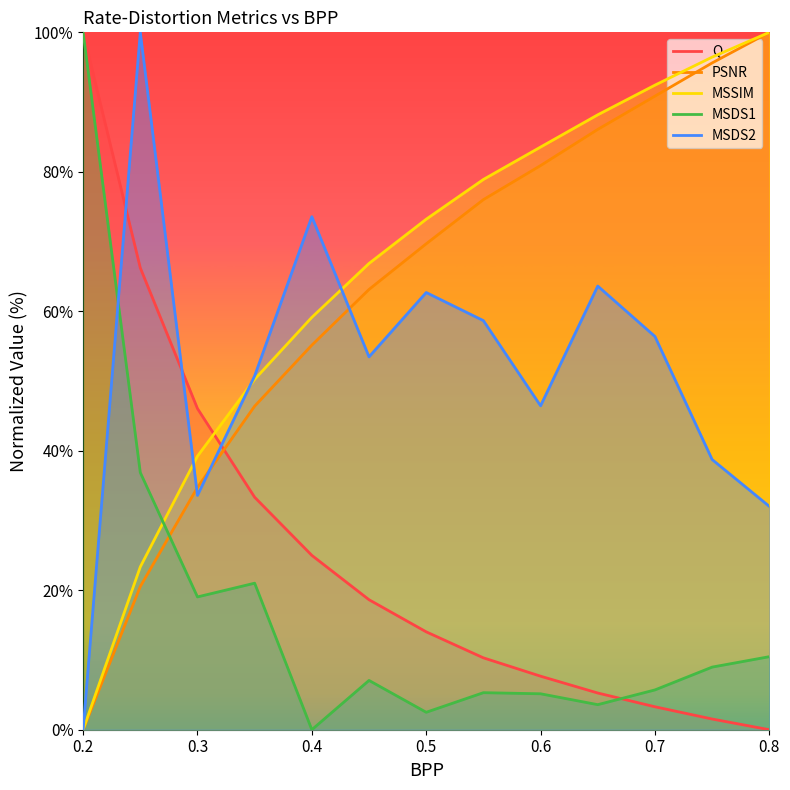

Which series ends up on top after the final intersection of MSDS1 and Q?

MSDS1